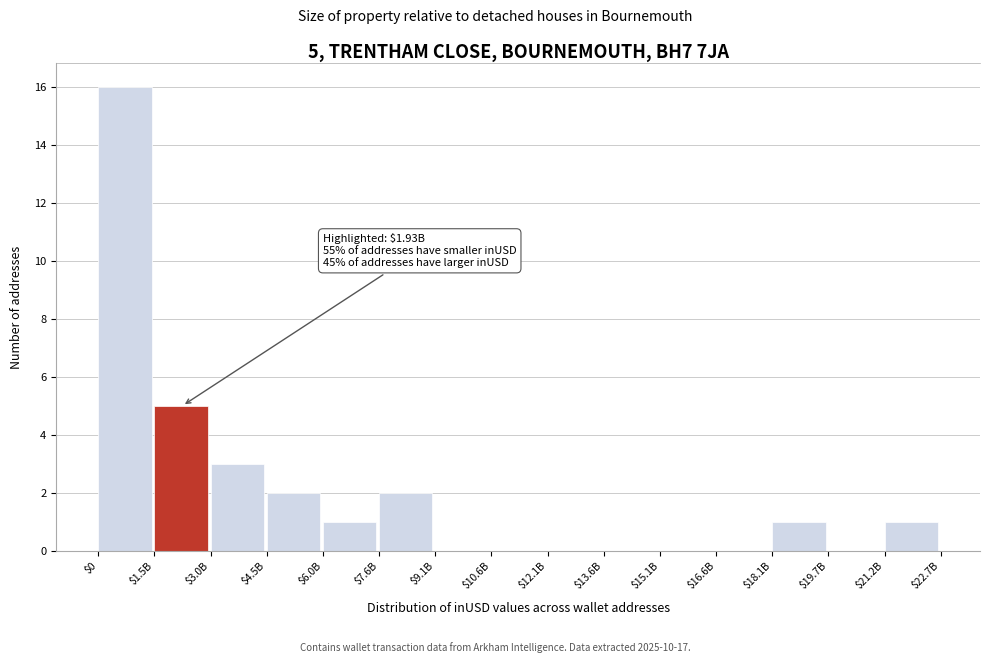

At which label is the value closest to 8?

$1.5B